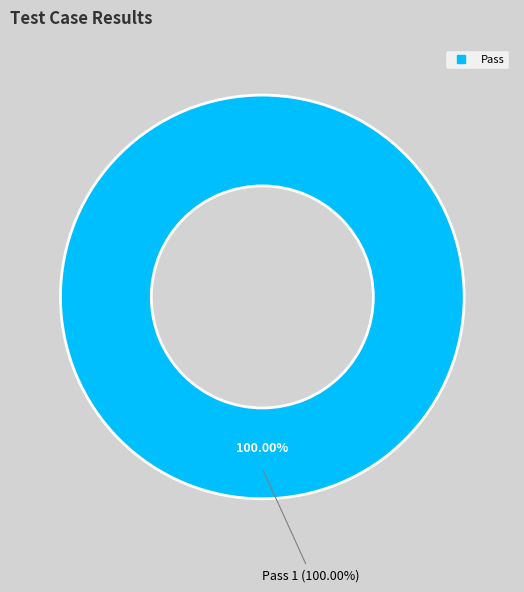

Which category has the biggest portion of the pie?

Pass